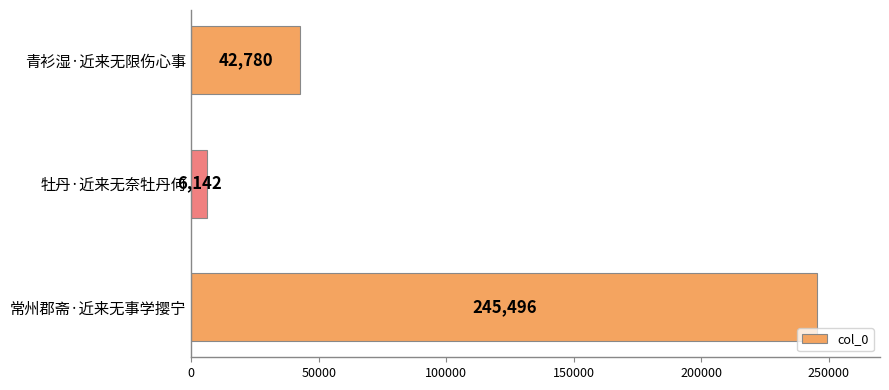

Read the value at 常州郡斋·近来无事学撄宁.

245496